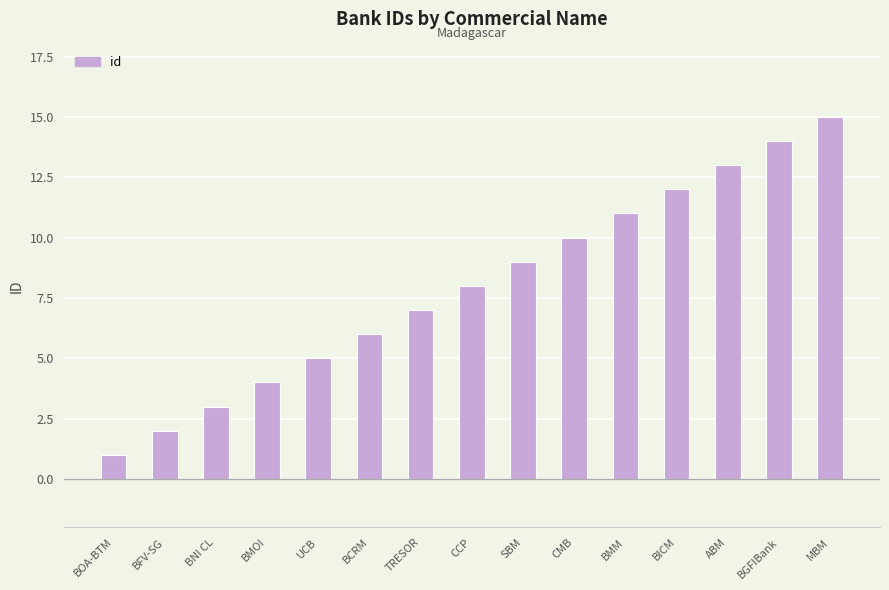

True or false: the data shows 12 at BICM.

True